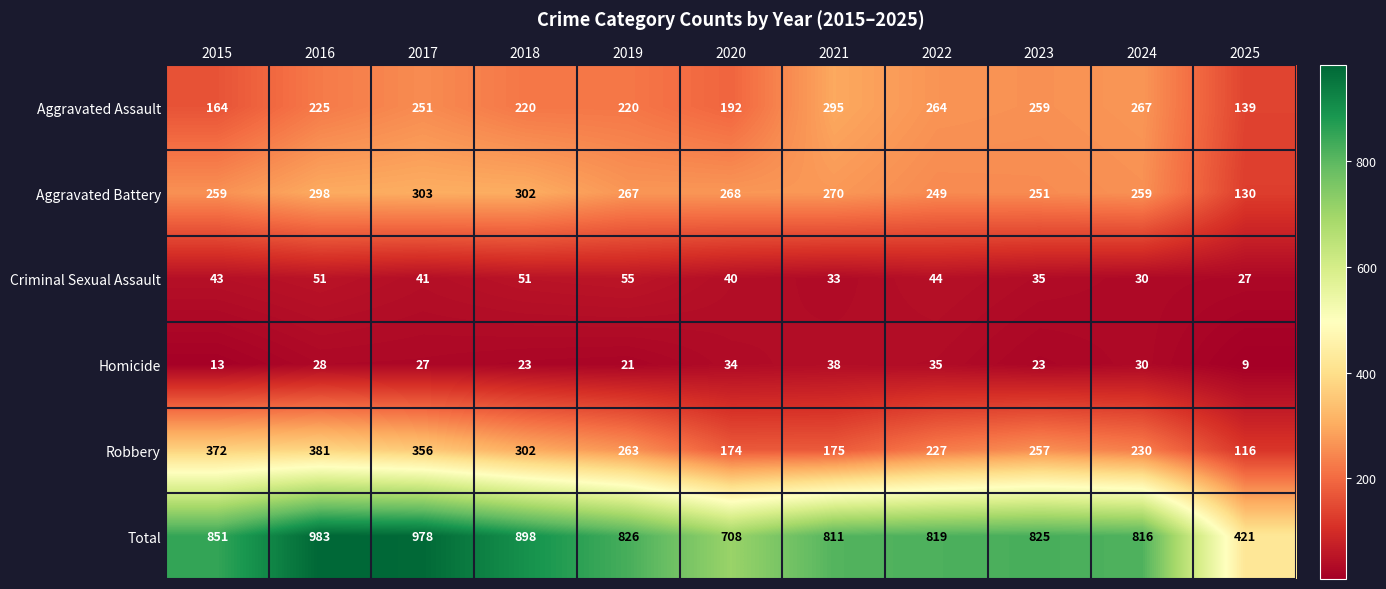

Rank the series at 2016 from lowest to highest value.

Homicide, Criminal Sexual Assault, Aggravated Assault, Aggravated Battery, Robbery, Total